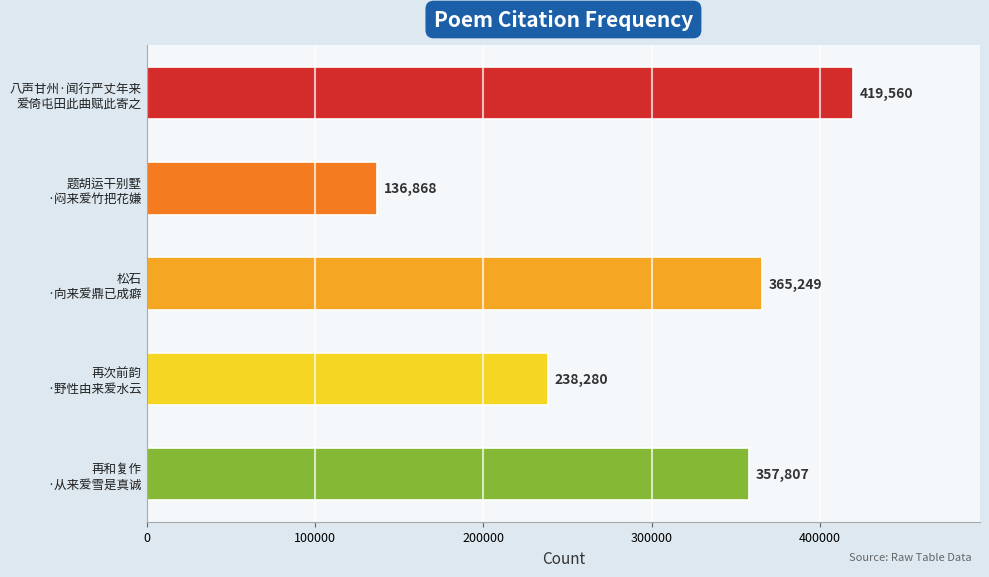

What is the difference between the maximum and minimum values?

282692